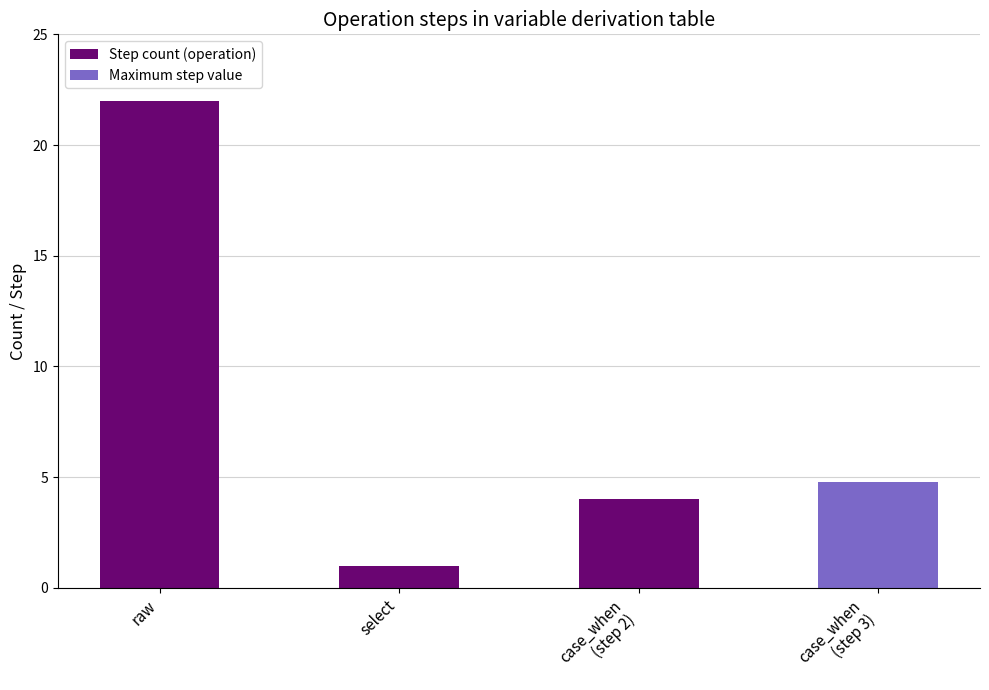

Reading left to right, transcribe all the data shown in this chart.

raw=22	select=1	case_when
(step 2)=4	case_when
(step 3)=4